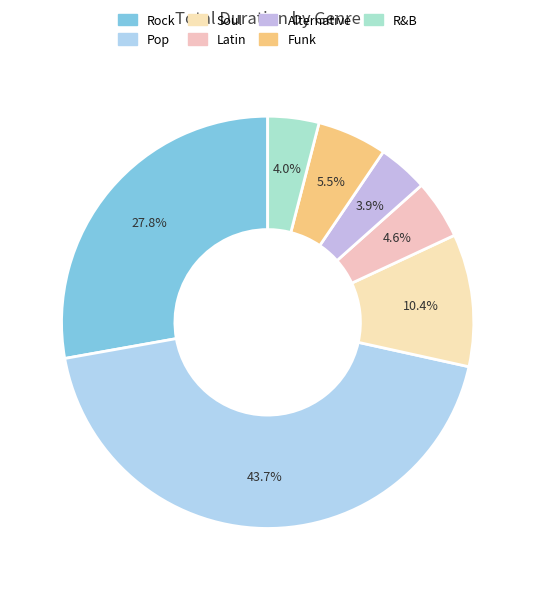

To the nearest percent, what is the difference between the largest and smallest slice percentages?

40%